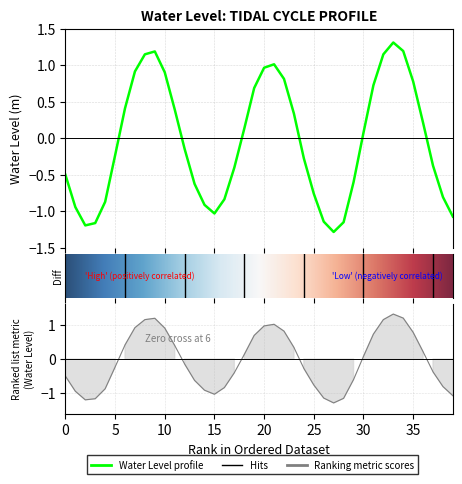

How many data points does each series have?

40